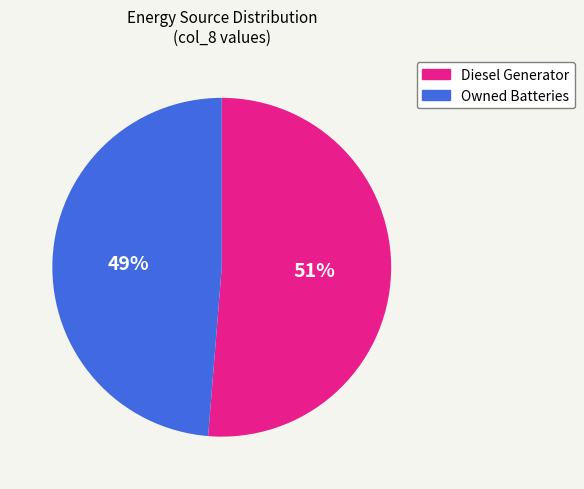

Is there any slice that represents more than half of the pie?

Yes